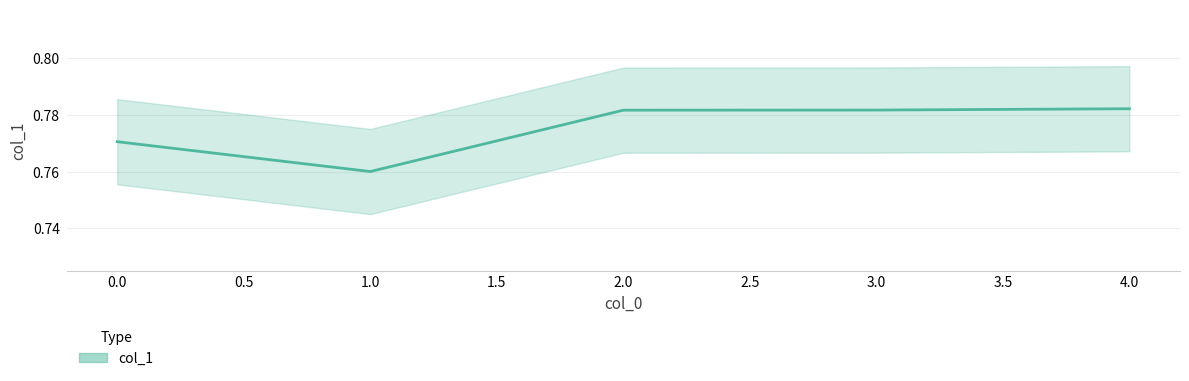

Rank the categories by value from highest to lowest.

4, 3, 2, 0, 1